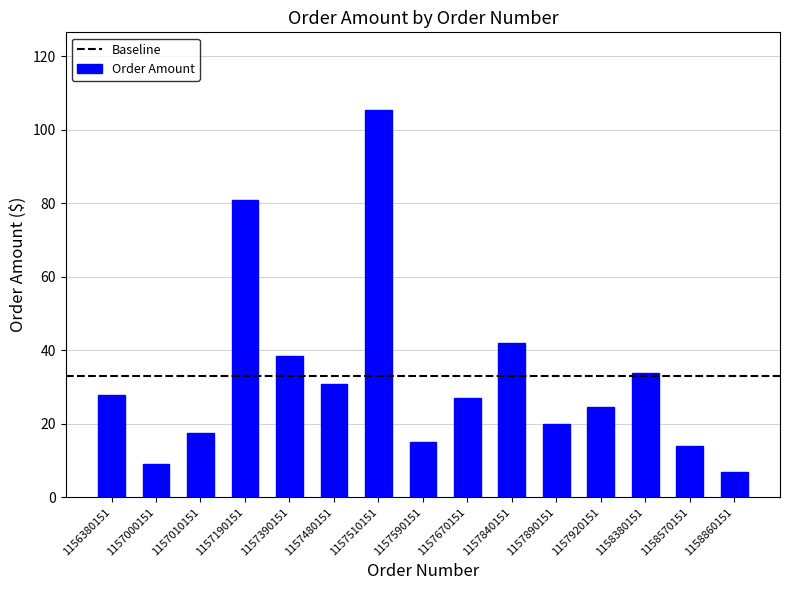

Which category has the highest value across all series?

1157510151